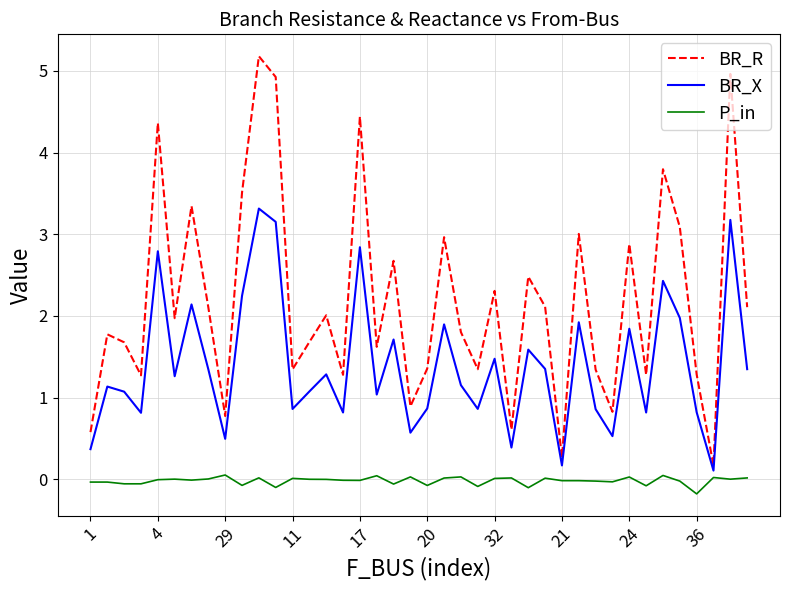

True or false: P_in has more than 1 interior local peaks.

True